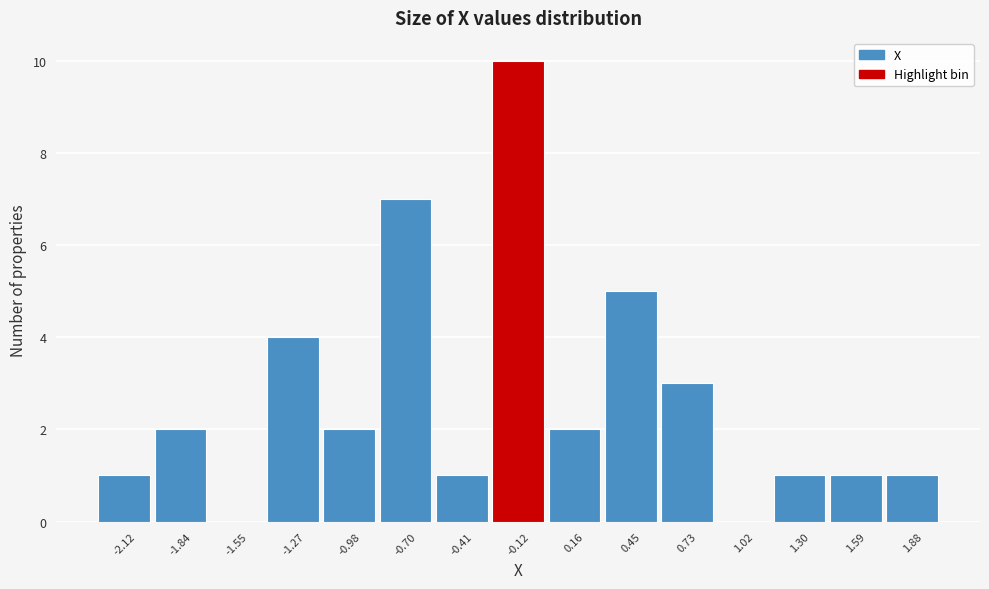

Reading left to right, list every bar in this chart as the range it spans on the x-axis followed by its height. Neither the bar edges nor the heights are printed on the chart, so give them approximately, as read against the axes.

-2.25 to -2.00: 1
-2.00 to -1.70: 2
-1.70 to -1.40: 0
-1.40 to -1.10: 4
-1.10 to -0.85: 2
-0.85 to -0.55: 7
-0.55 to -0.25: 1
-0.25 to 0.00: 10
0.00 to 0.30: 2
0.30 to 0.60: 5
0.60 to 0.90: 3
0.90 to 1.15: 0
1.15 to 1.45: 1
1.45 to 1.75: 1
1.75 to 2.00: 1